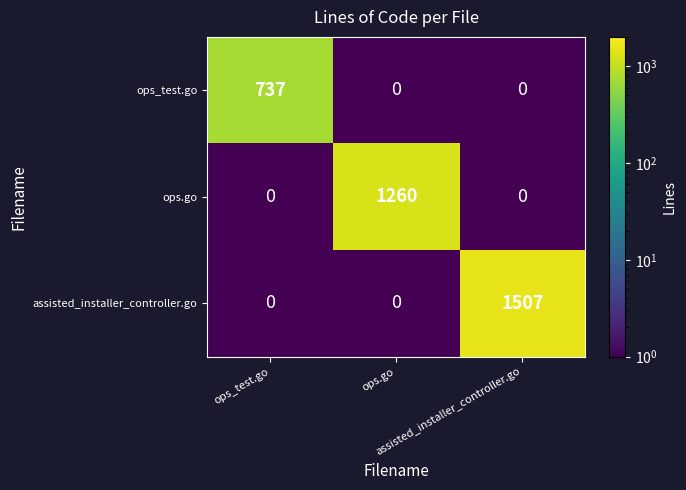

Count the number of categories in the chart.

3